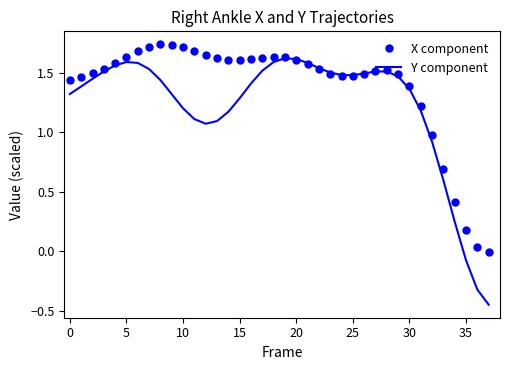

How many values in Y component are above zero?

35